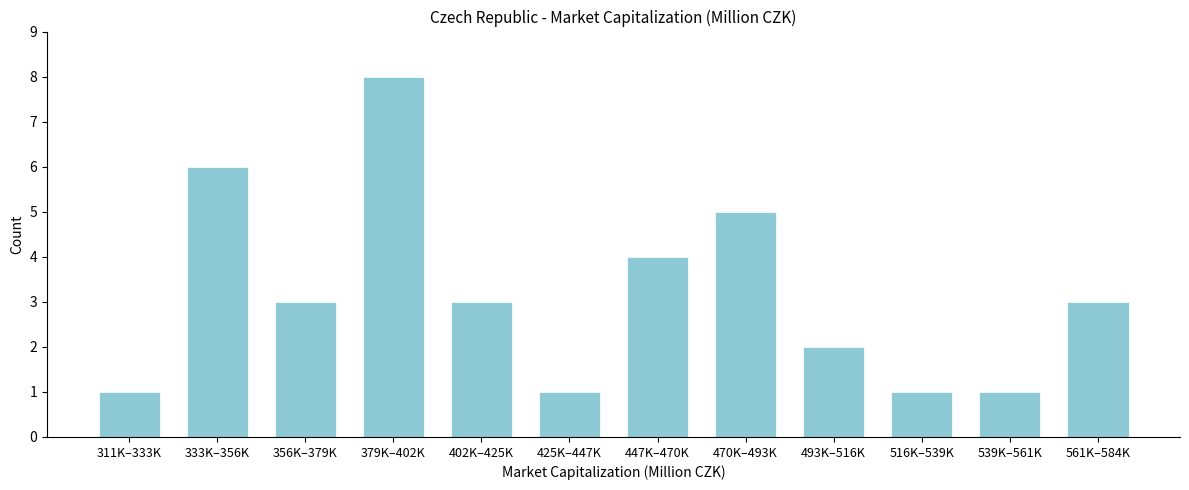

Reading left to right, extract all data points from this chart.

1	6	3	8	3	1	4	5	2	1	1	3